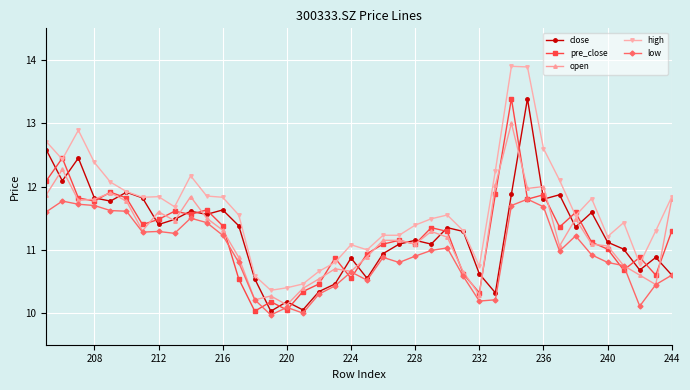

True or false: low and high cross at least once.

False